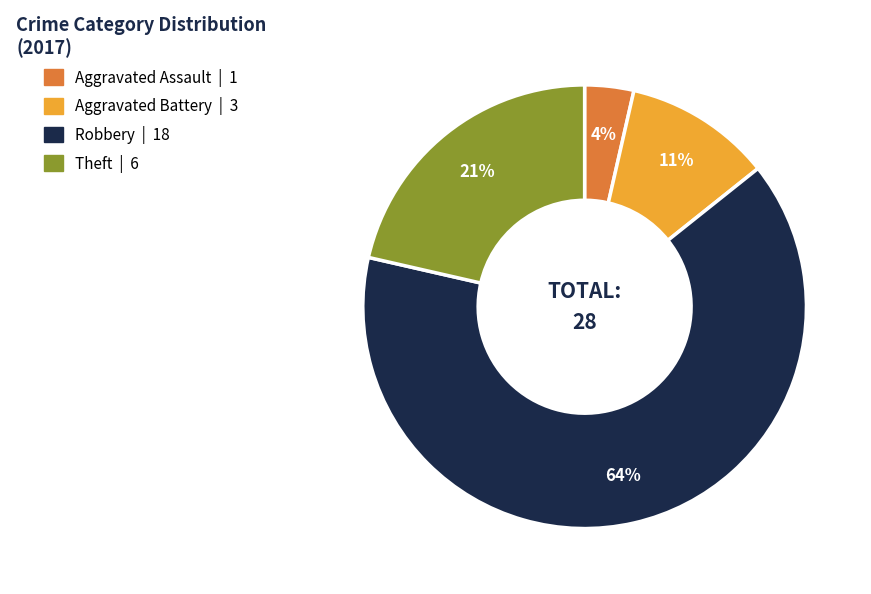

Do Robbery and Aggravated Assault together represent more than half of the pie?

Yes